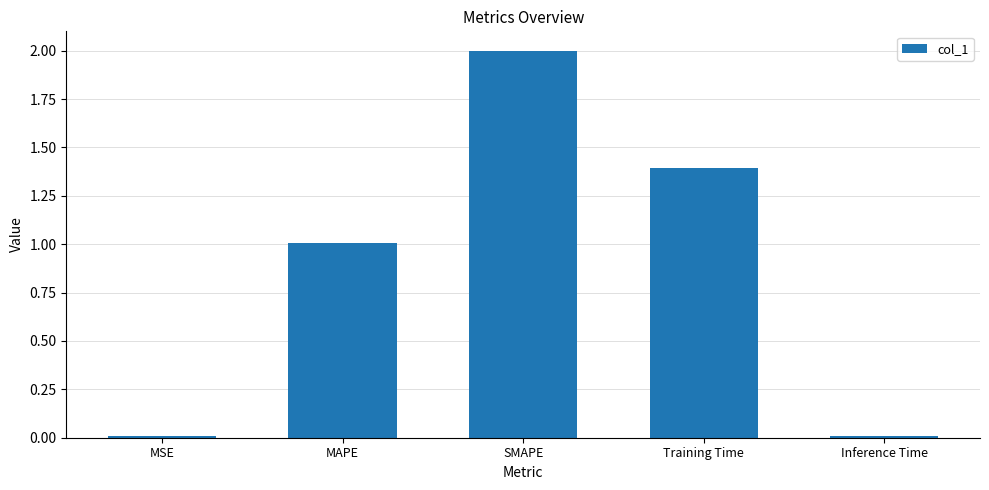

What is the difference between the maximum and minimum values?

2.0